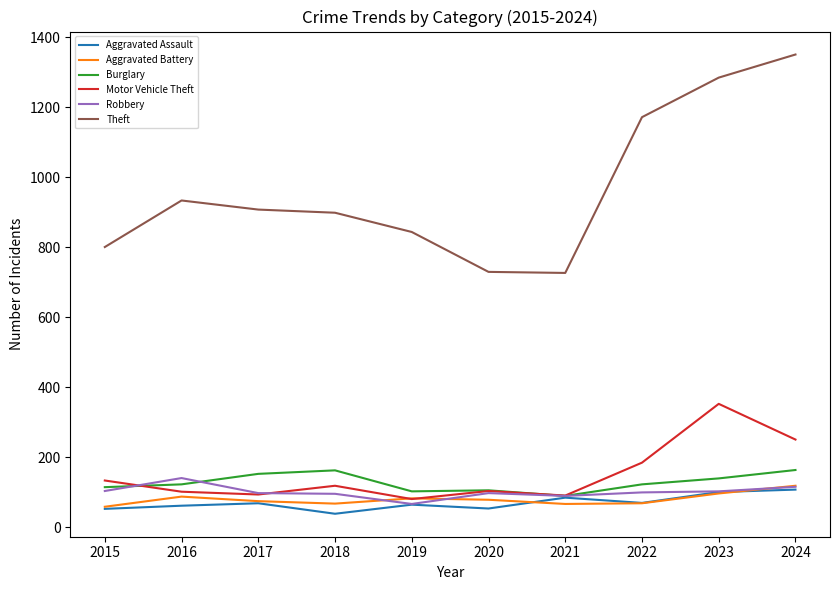

Is it true that Aggravated Assault equals 61 at 2016?

True